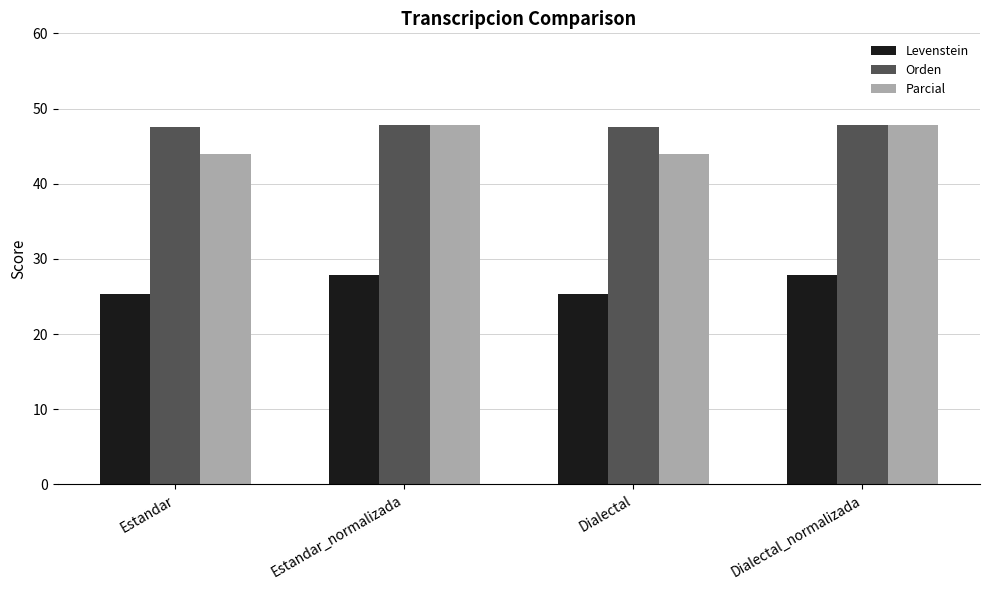

At how many categories does at least one series exceed 33?

4